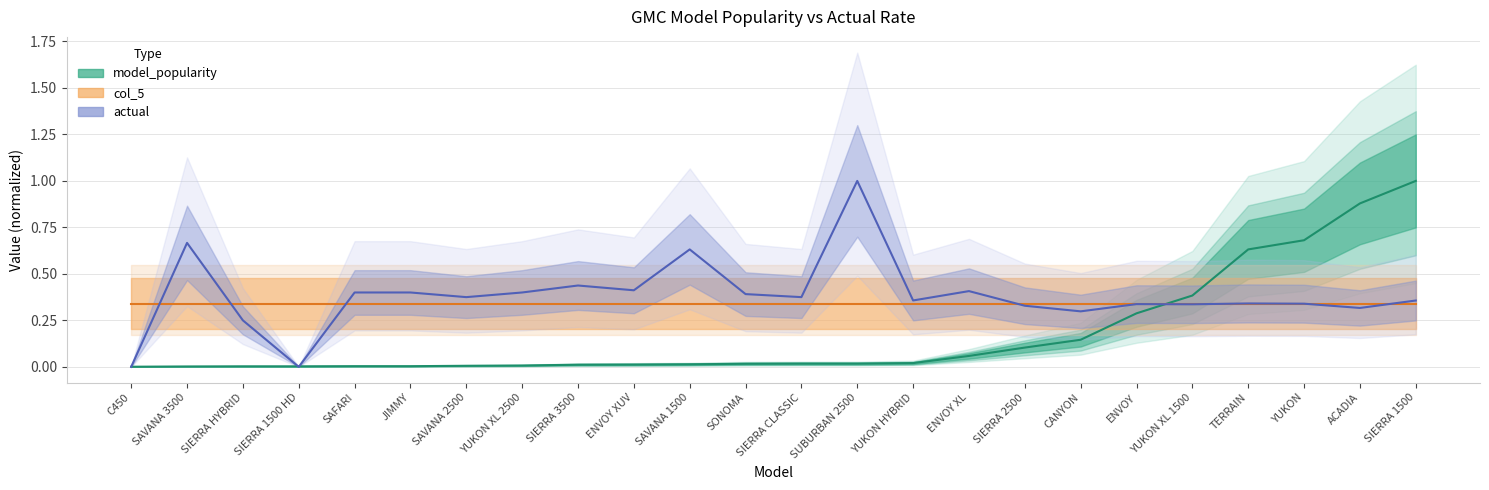

What is the label of the 9th point from the right?

ENVOY XL